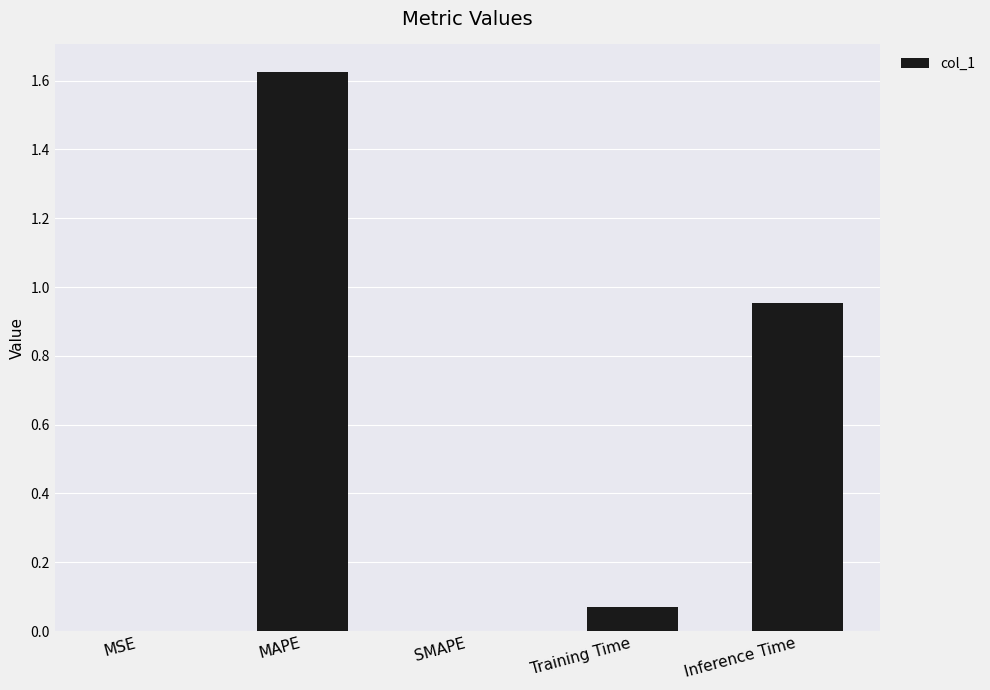

The value at Training Time is 0.0. True or false?

False